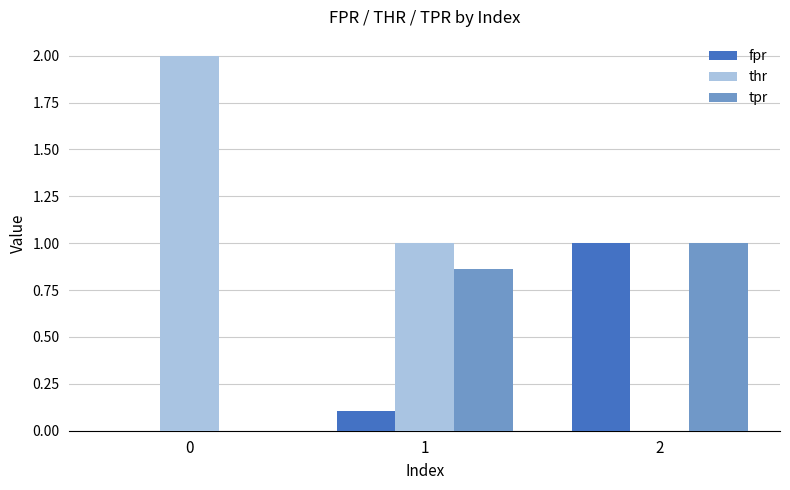

What is the sum of all thr values?

3.0